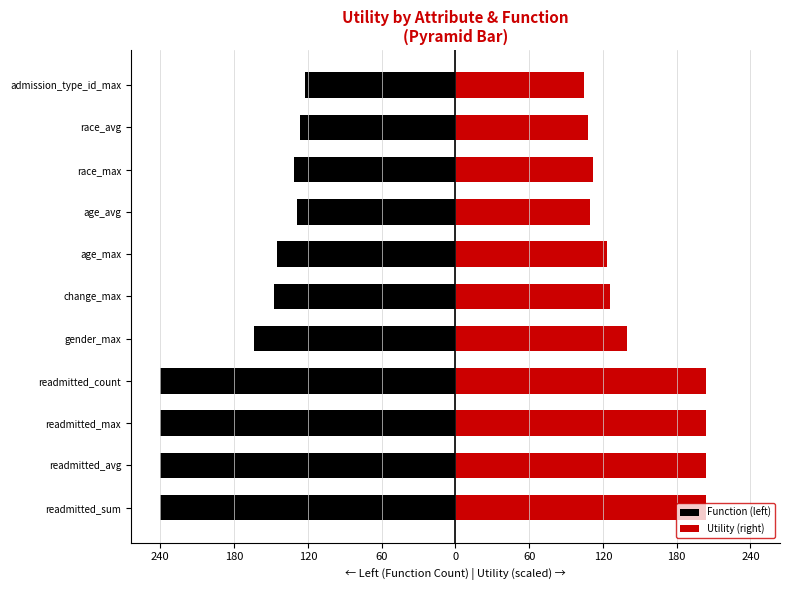

Count the number of categories in the chart.

11